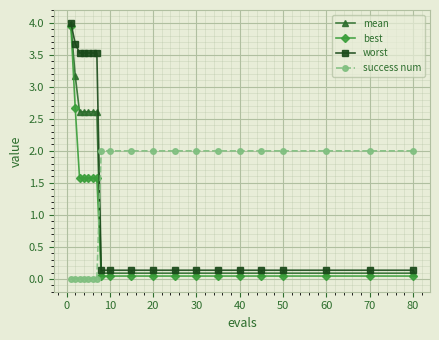

What is the value of the success num point at the 18th from the left?

2.0